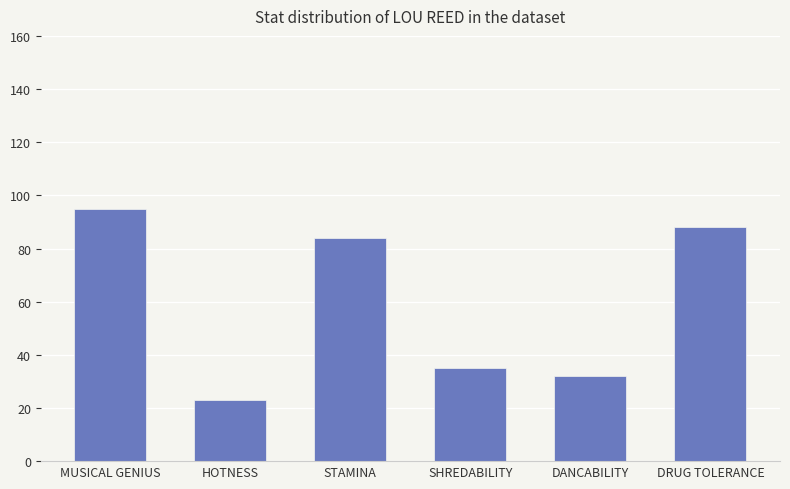

List the labels in order of value, smallest first.

HOTNESS, DANCABILITY, SHREDABILITY, STAMINA, DRUG TOLERANCE, MUSICAL GENIUS